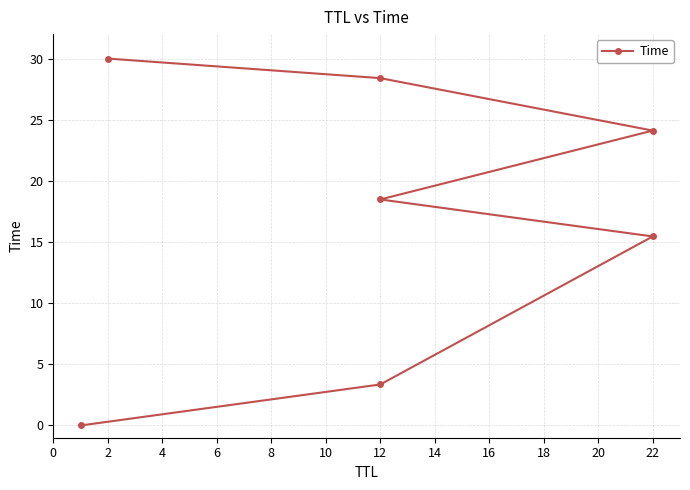

What is the value of the 5th point from the left?

24.1